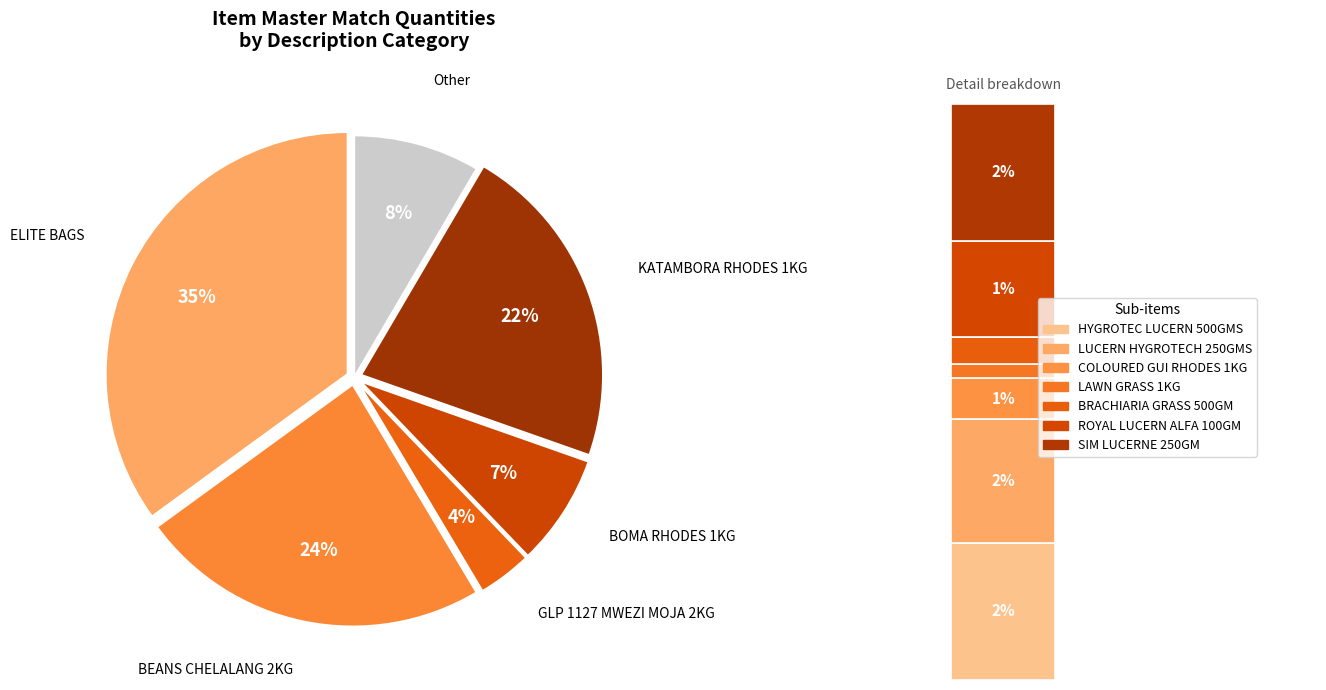

Is it true that ROYAL LUCERN ALFA 100GM is 12% of the pie?

False